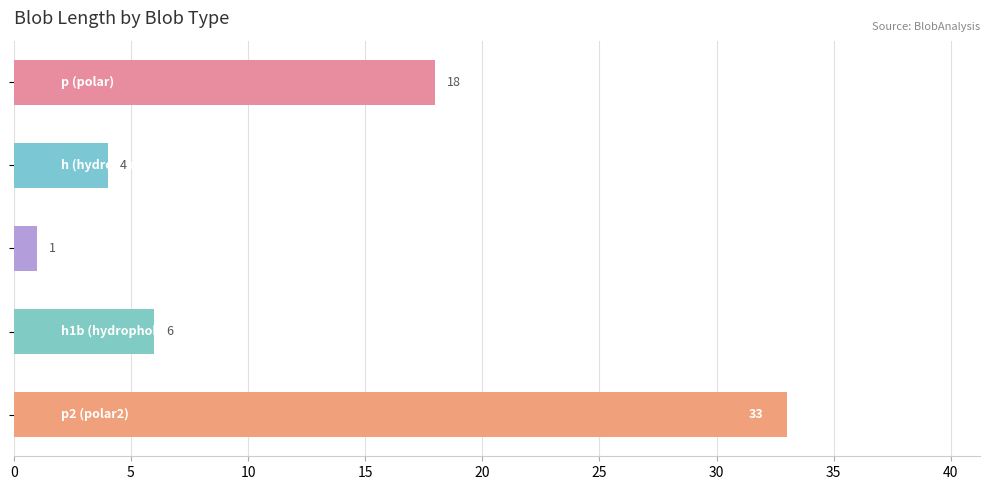

What is the value of the 3rd bar from the top?

1